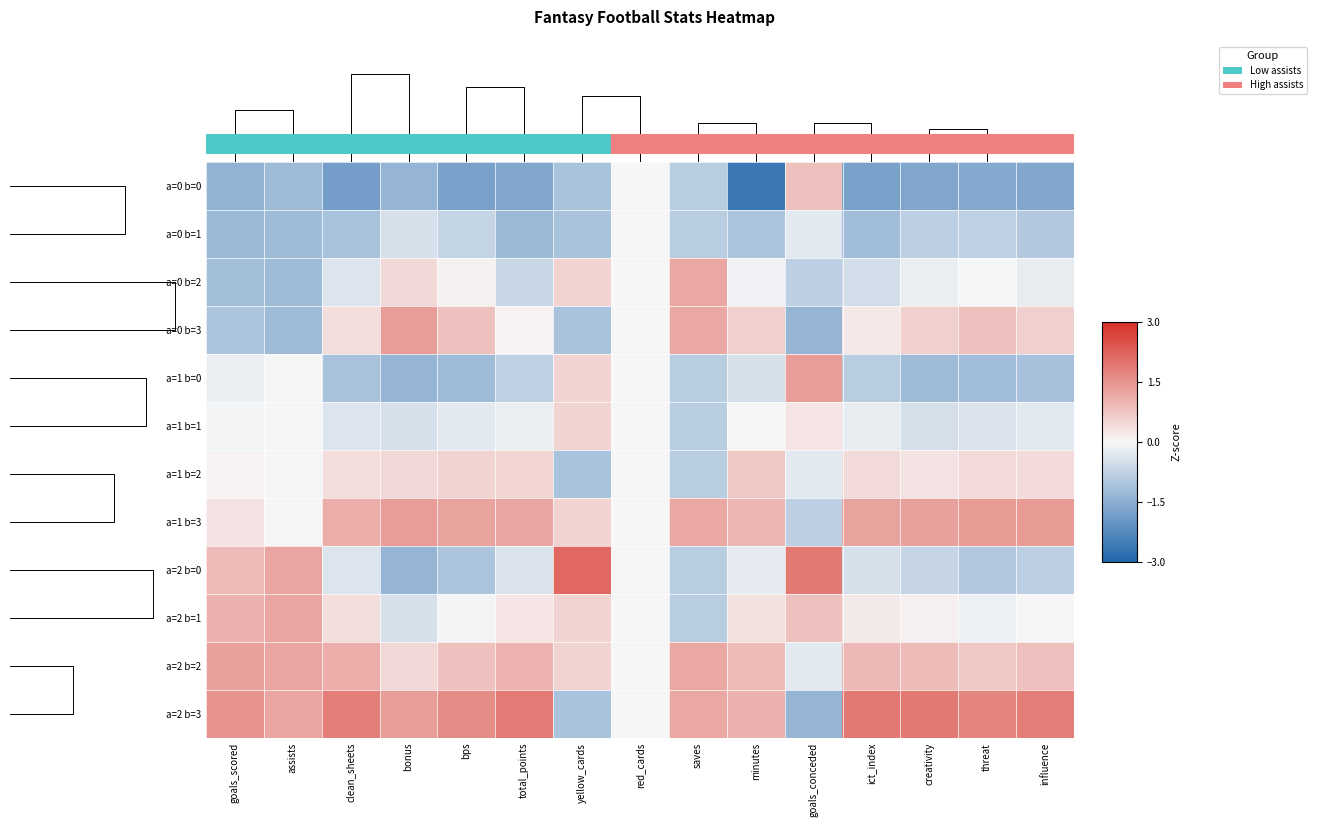

Rank the categories by a=0 b=2 value from lowest to highest.

assists, goals_scored, goals_conceded, total_points, ict_index, clean_sheets, influence, creativity, minutes, threat, red_cards, bps, bonus, yellow_cards, saves